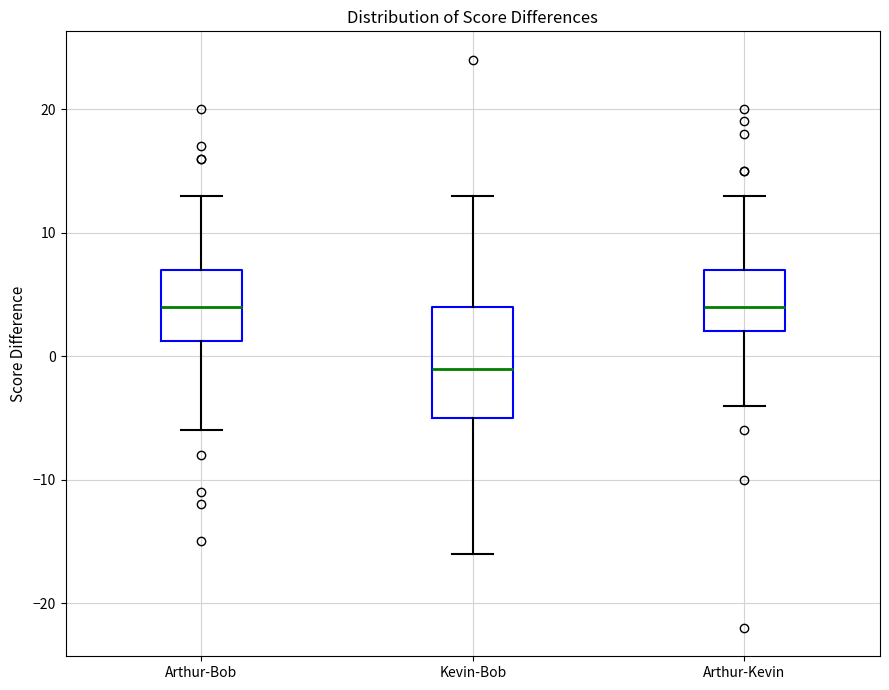

Reading left to right, read every box against the y-axis: the position of its median line, the range the box covers, and the ends of its whiskers. The values are not printed on the chart, so give them approximately, as read against the axis.

Arthur-Bob: median 4, box 1 to 7, whiskers -6 to 13
Kevin-Bob: median -1, box -5 to 4, whiskers -16 to 13
Arthur-Kevin: median 4, box 2 to 7, whiskers -4 to 13